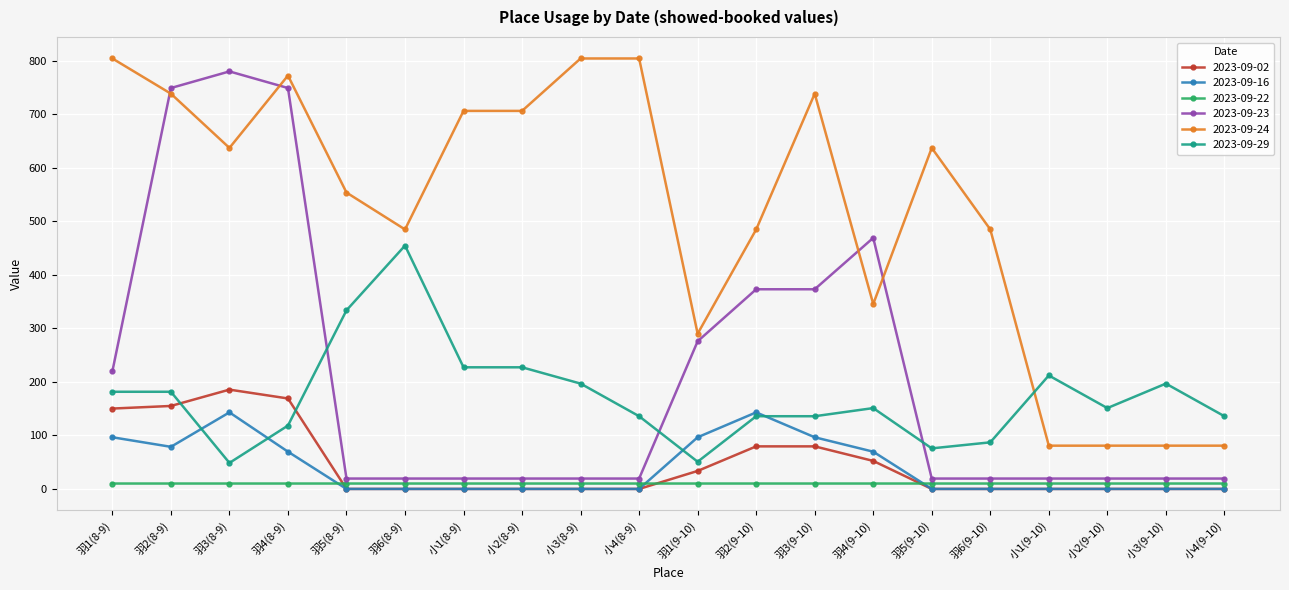

What is the maximum value shown in the chart?

804.4